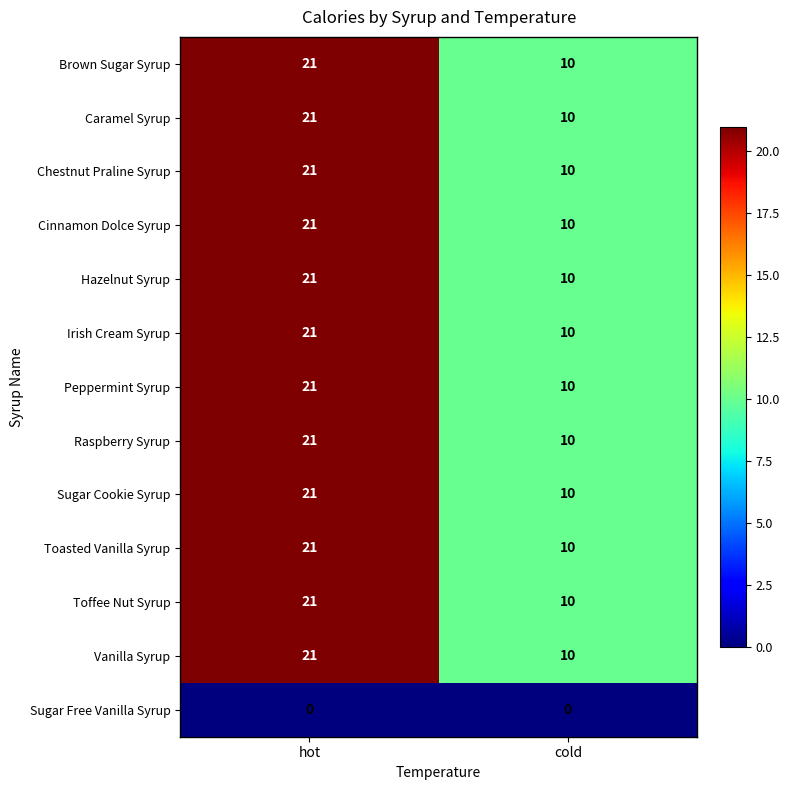

Count the number of data series in this chart.

13